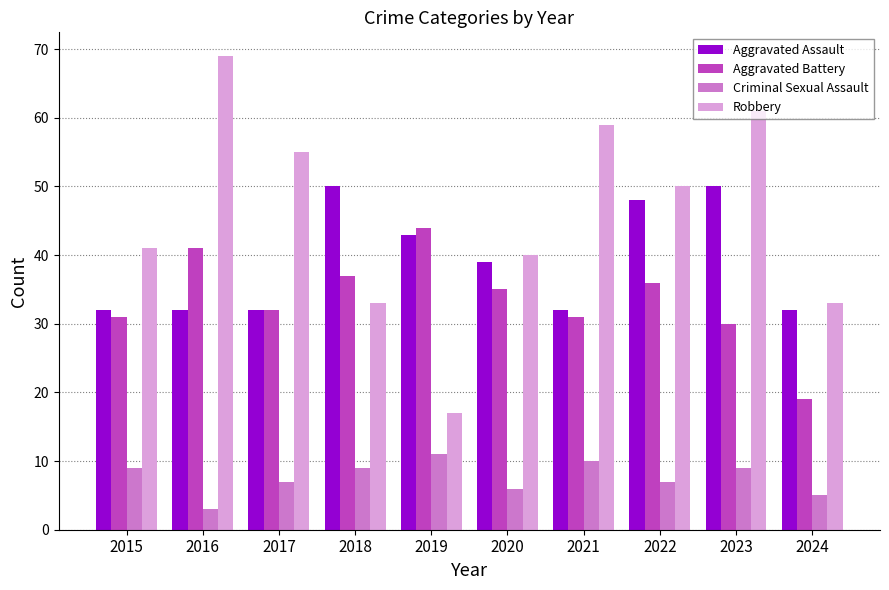

Reading right to left, what are all the values shown in this chart?

Aggravated Assault: 2024=32	2023=50	2022=48	2021=32	2020=39	2019=43	2018=50	2017=32	2016=32	2015=32
Aggravated Battery: 2024=19	2023=30	2022=36	2021=31	2020=35	2019=44	2018=37	2017=32	2016=41	2015=31
Criminal Sexual Assault: 2024=5	2023=9	2022=7	2021=10	2020=6	2019=11	2018=9	2017=7	2016=3	2015=9
Robbery: 2024=33	2023=61	2022=50	2021=59	2020=40	2019=17	2018=33	2017=55	2016=69	2015=41